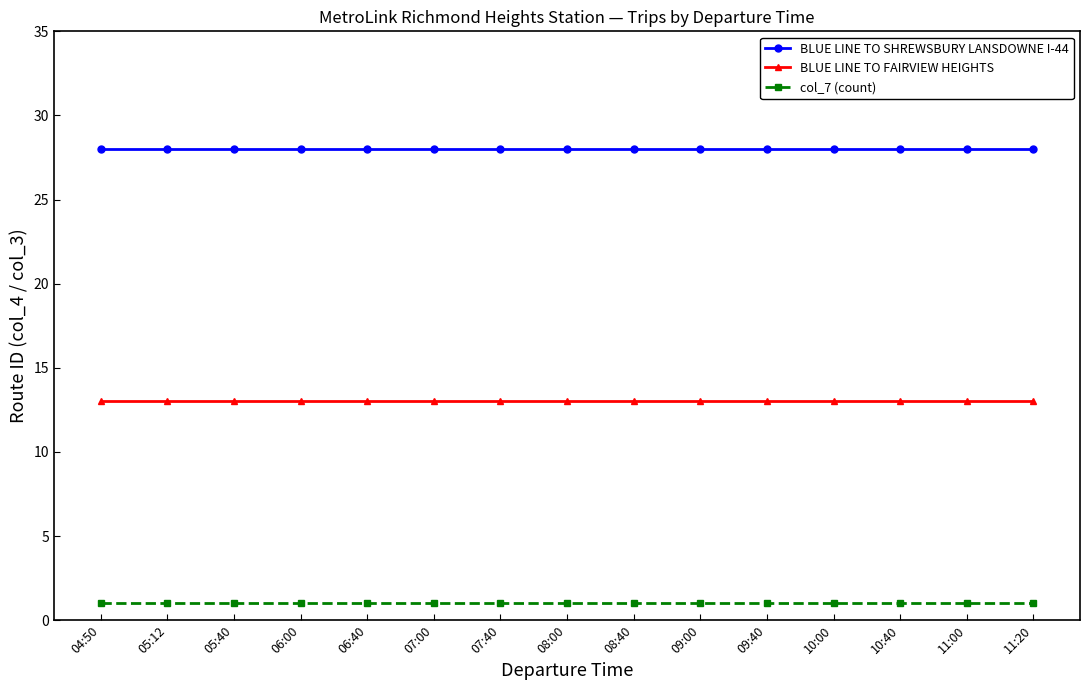

The value of BLUE LINE TO FAIRVIEW HEIGHTS at 11:20 is 13. True or false?

True